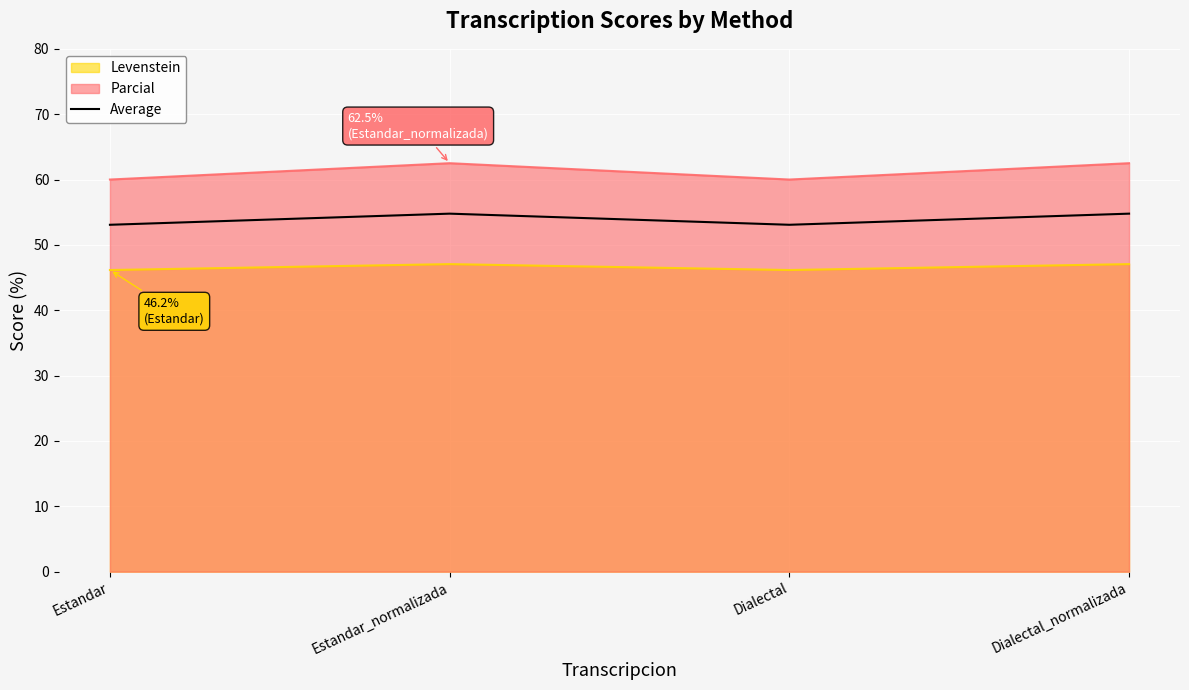

How many points are lower than both their immediate neighbors (excluding endpoints)?

1